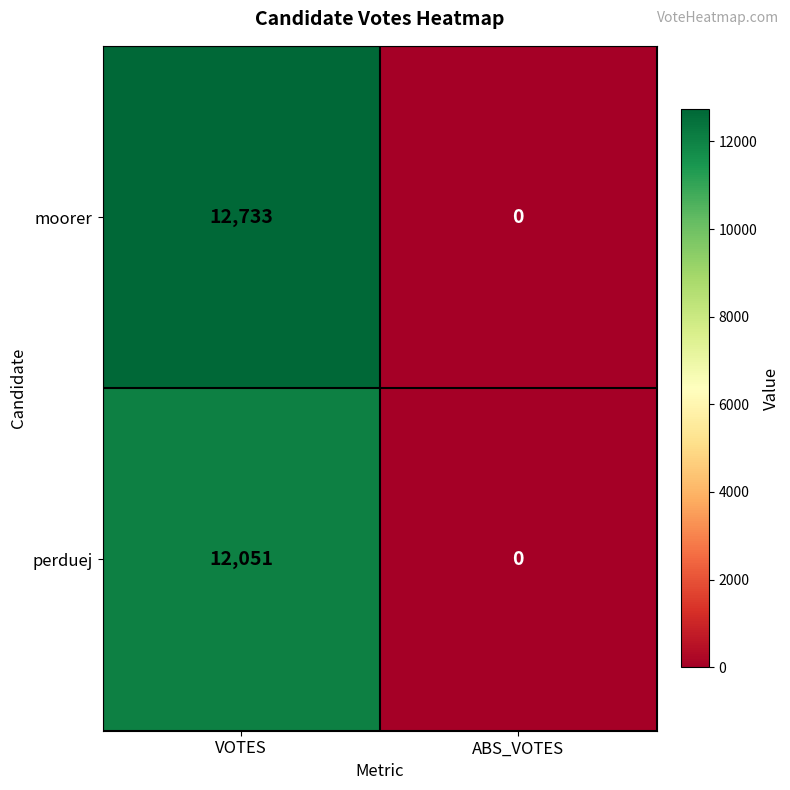

At VOTES, list the series in order from largest to smallest.

moorer, perduej